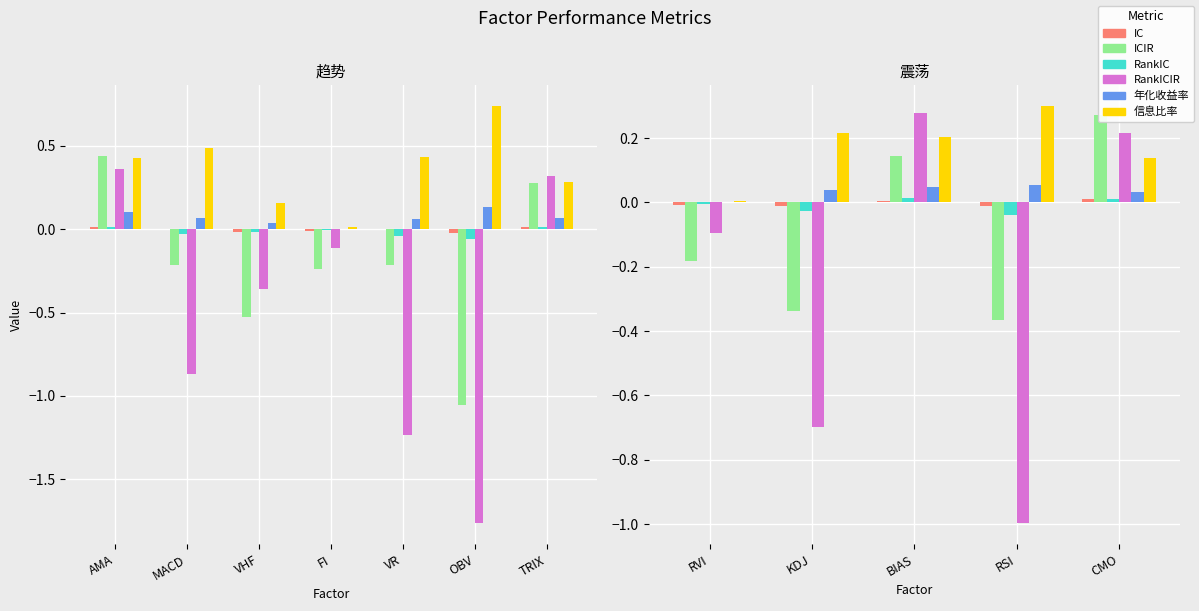

Which series has the largest total across all categories?

信息比率